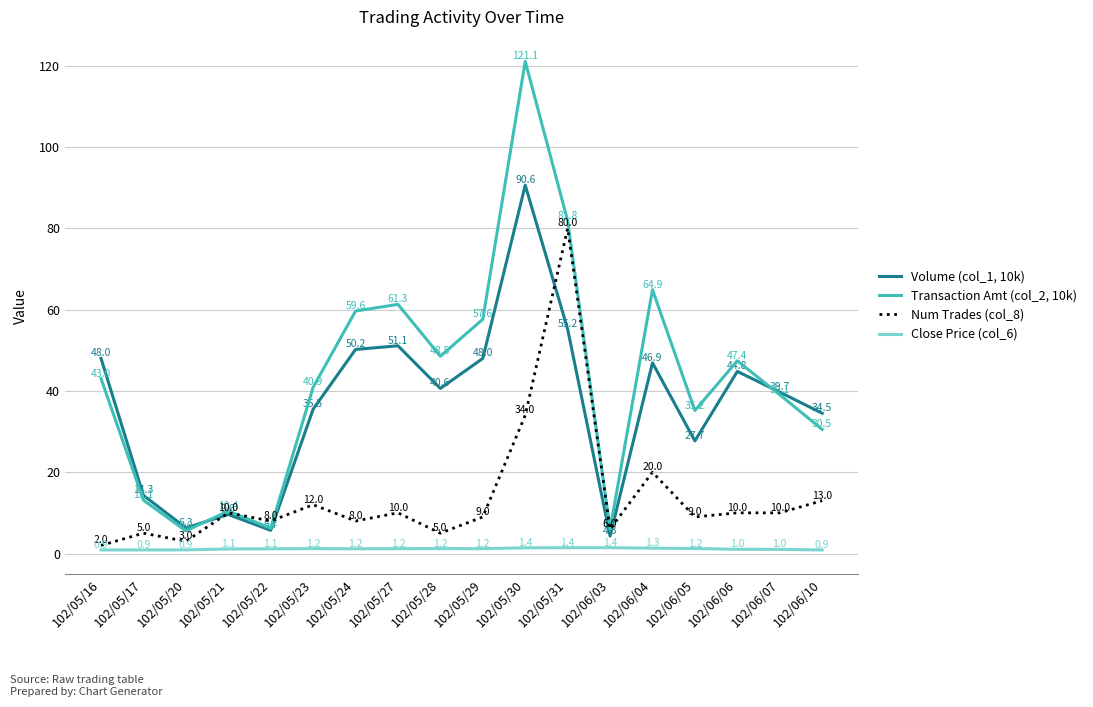

Is this an area chart (filled region under the line)?

No